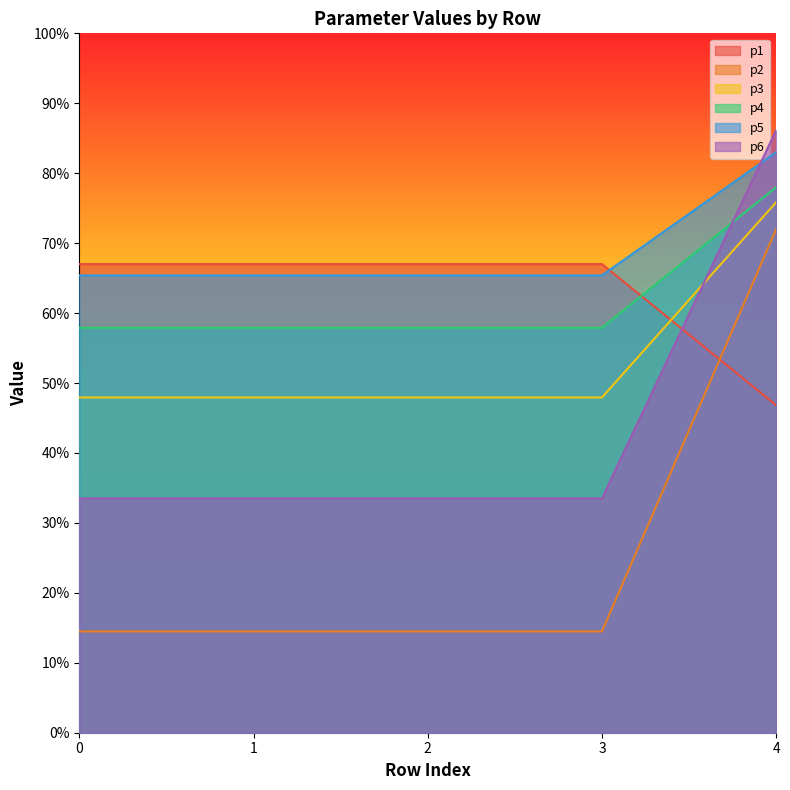

What is the value of the p4 point at the 3rd from the left?

57.9